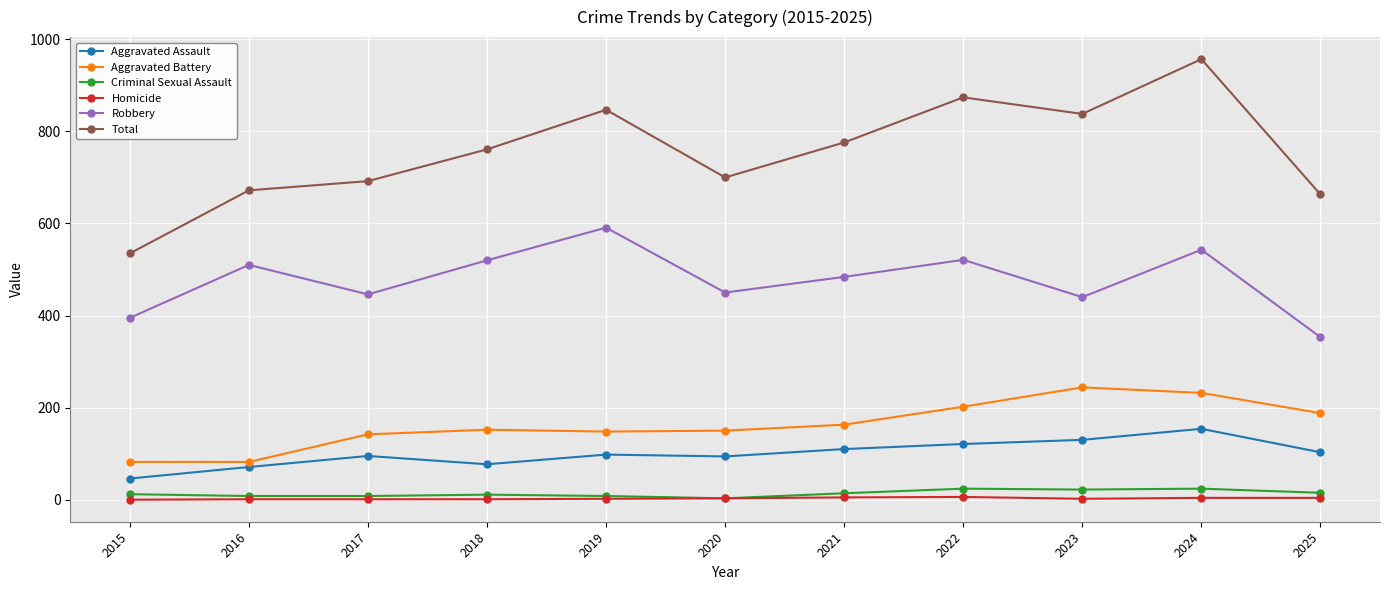

At which label is Aggravated Battery closest to 163?

2021